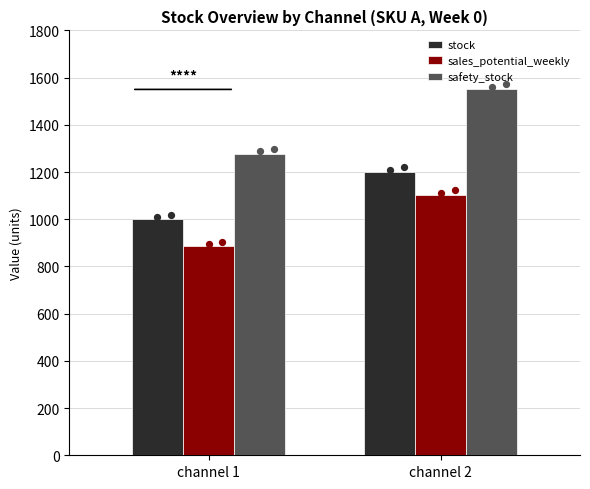

Is the value of safety_stock at channel 2 greater than the value of stock at channel 2?

Yes